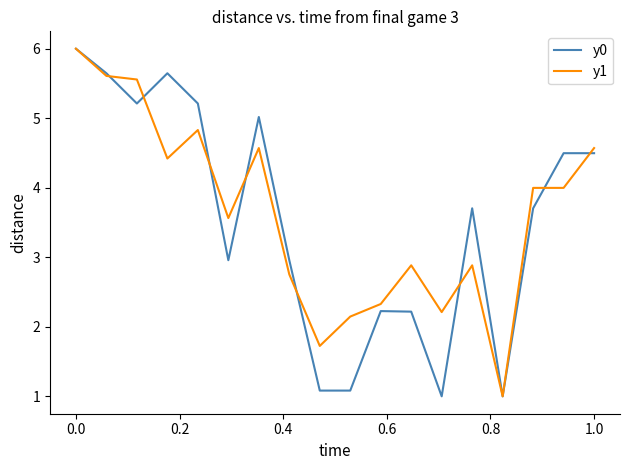

What is the greatest value displayed?

6.0